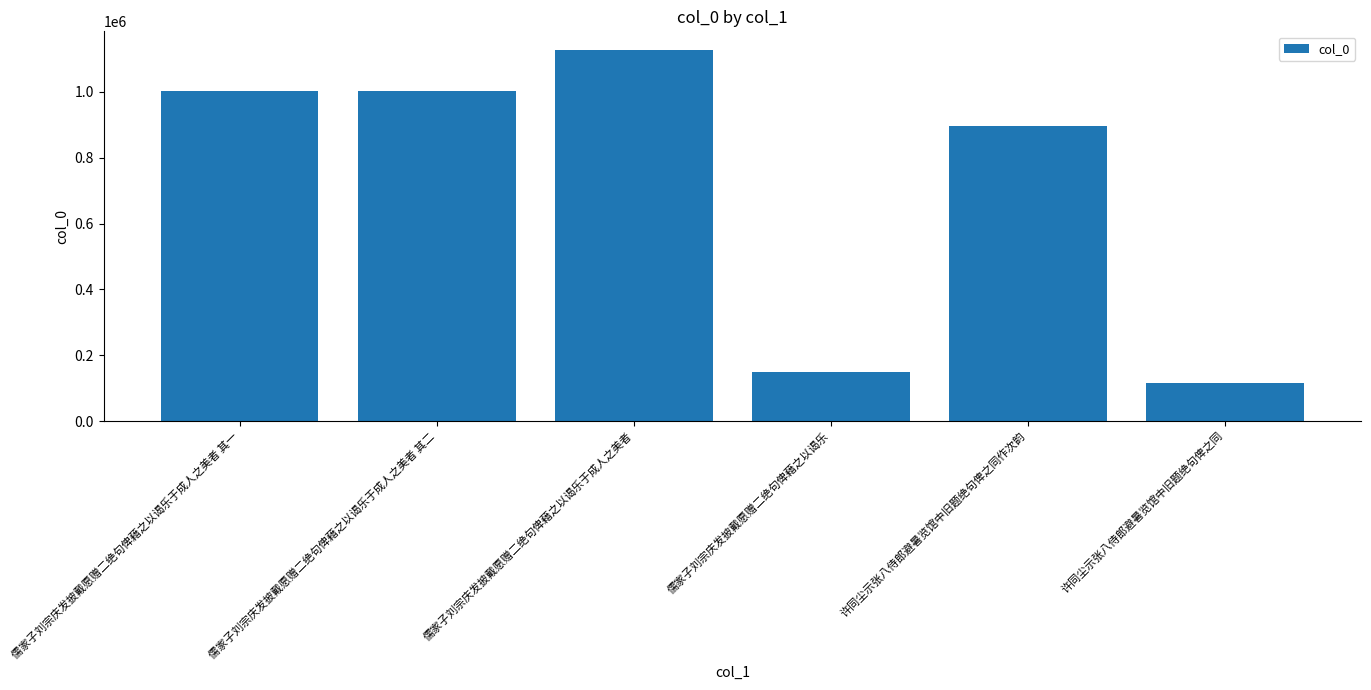

Read the value at 儒家子刘宗庆发披戴愿赠二绝句俾藉之以谒乐.

149153